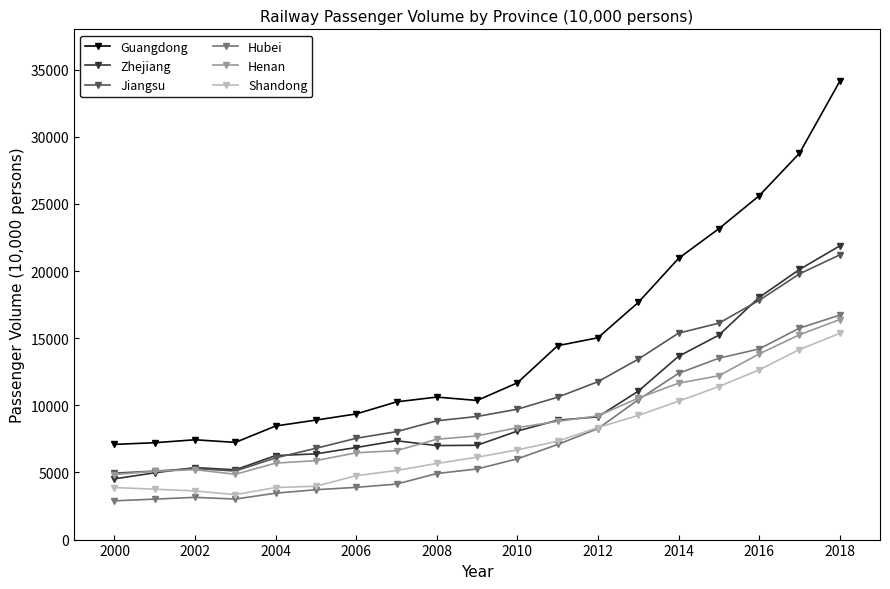

Which series has the largest total across all categories?

Guangdong